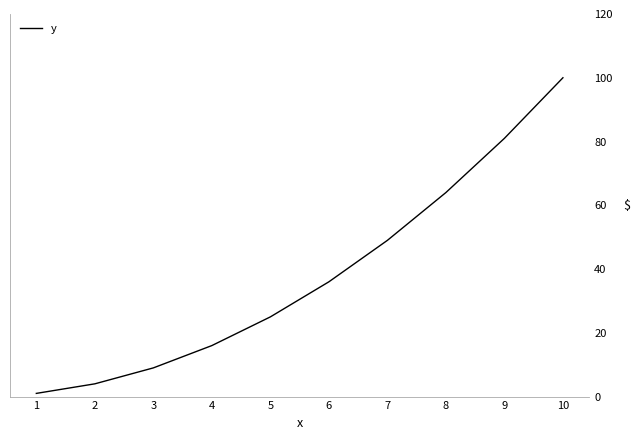

What is the difference between the maximum and minimum values?

99